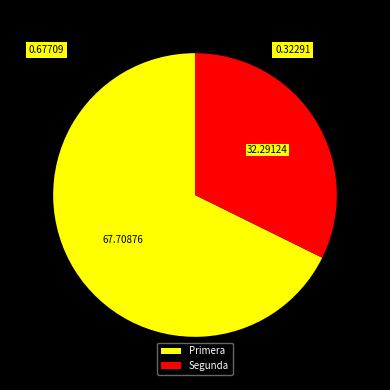

Which slice is the smallest?

Segunda